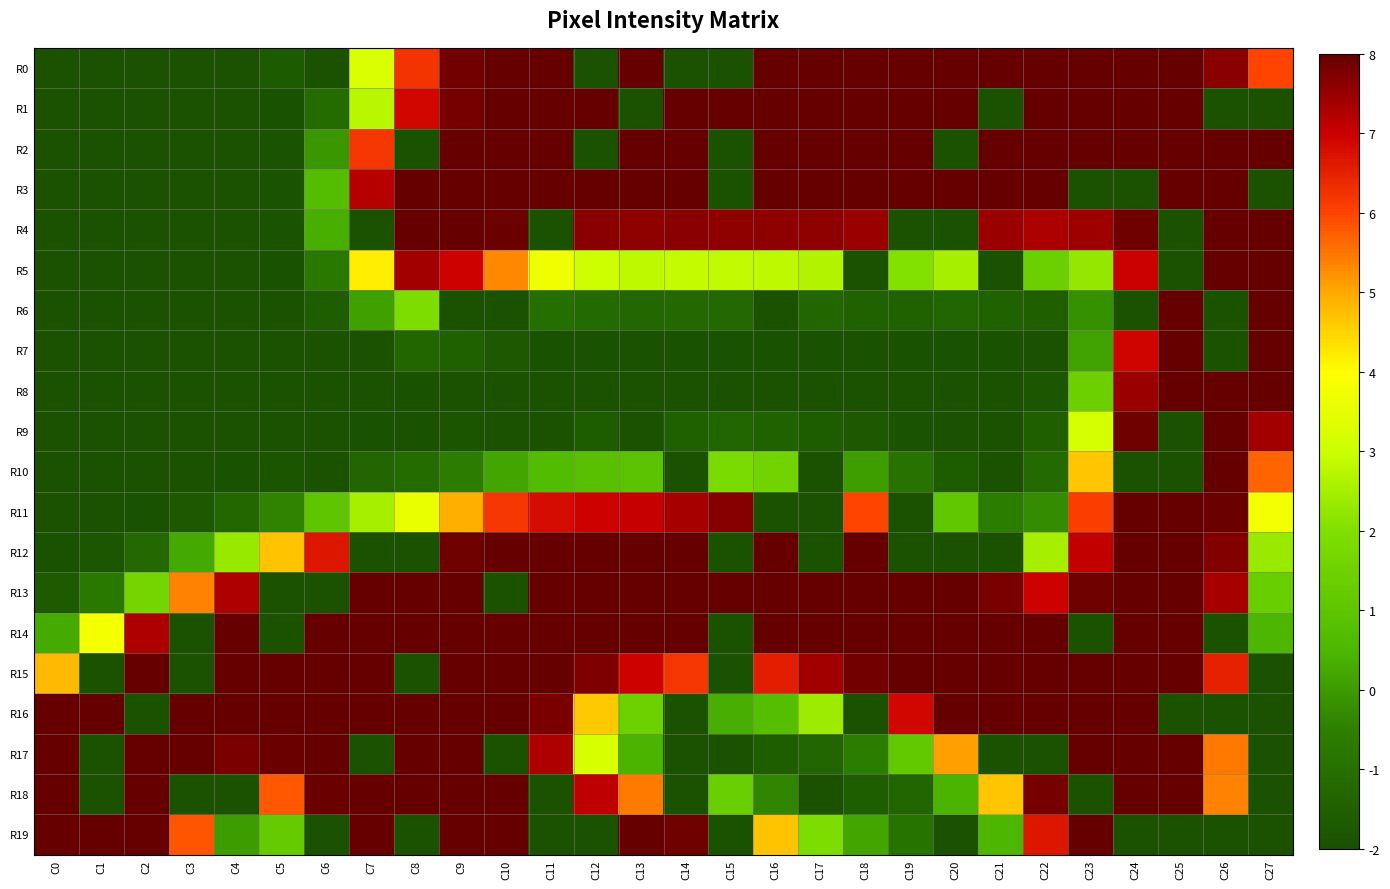

Rank the series at C20 from lowest to highest value.

R2, R4, R8, R9, R12, R19, R7, R10, R6, R18, R11, R5, R17, R0, R1, R3, R13, R14, R15, R16